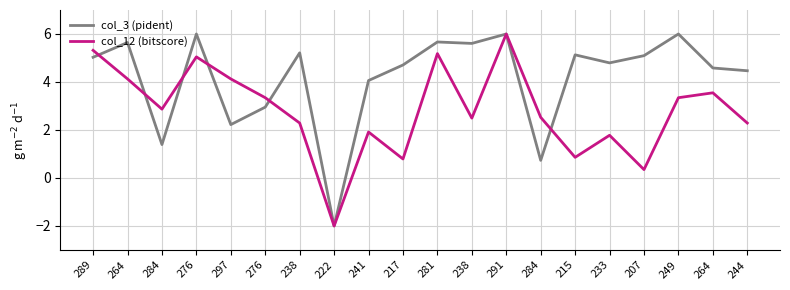

True or false: col_3 (pident) and col_12 (bitscore) cross at least once.

True